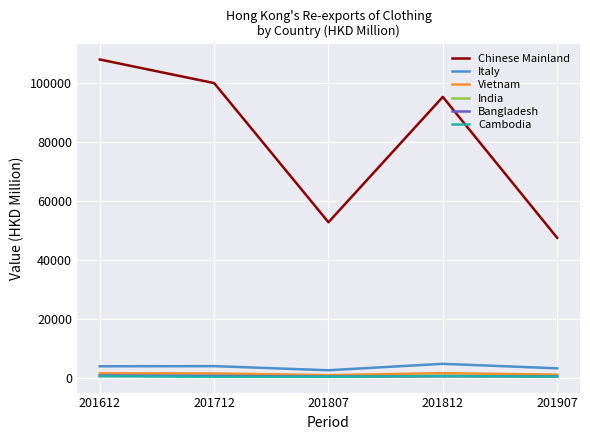

What is the smallest value displayed?

274.7